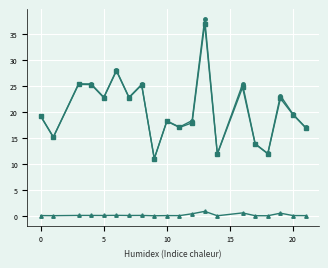

What is the maximum value shown in the chart?

37.9